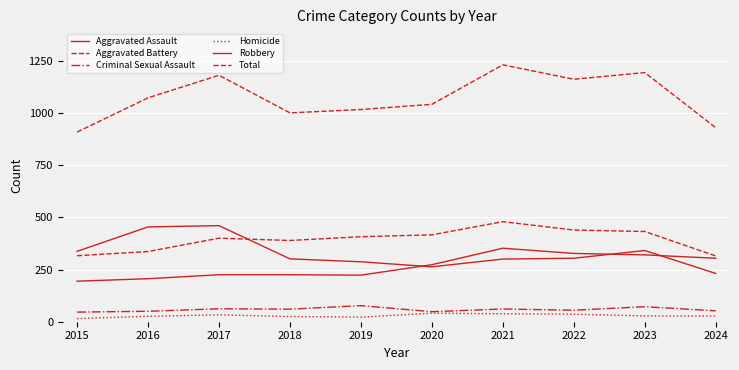

True or false: Aggravated Battery and Homicide cross at least once.

False